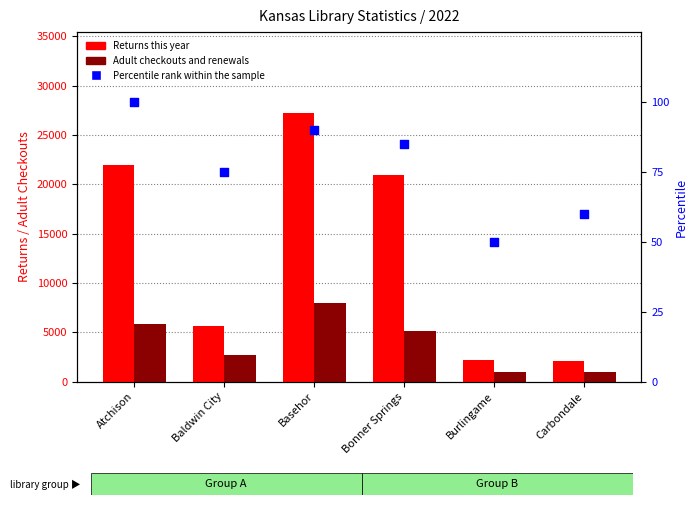

What is the total value across all series at Atchison?

27908